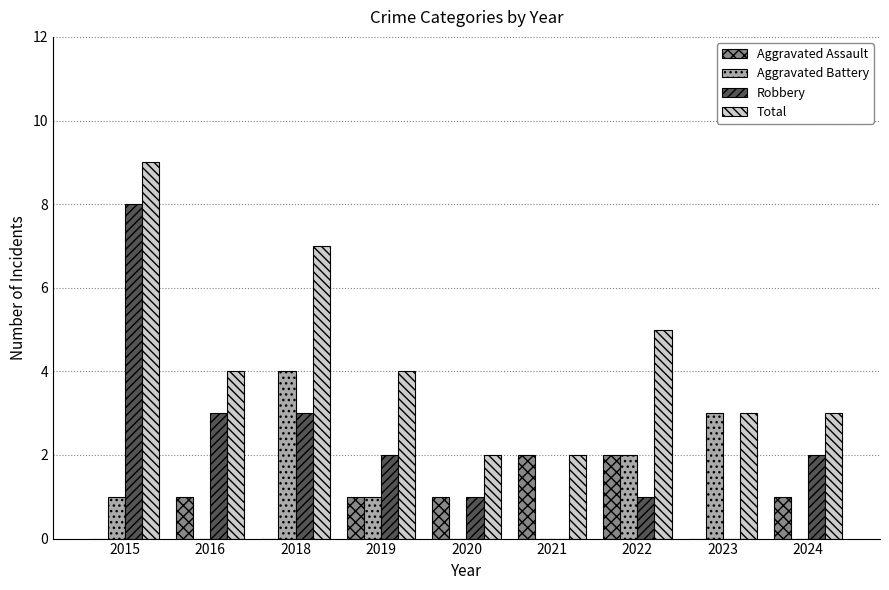

Reading left to right, transcribe all the data shown in this chart.

Aggravated Assault: 0	1	0	1	1	2	2	0	1
Aggravated Battery: 1	0	4	1	0	0	2	3	0
Robbery: 8	3	3	2	1	0	1	0	2
Total: 9	4	7	4	2	2	5	3	3